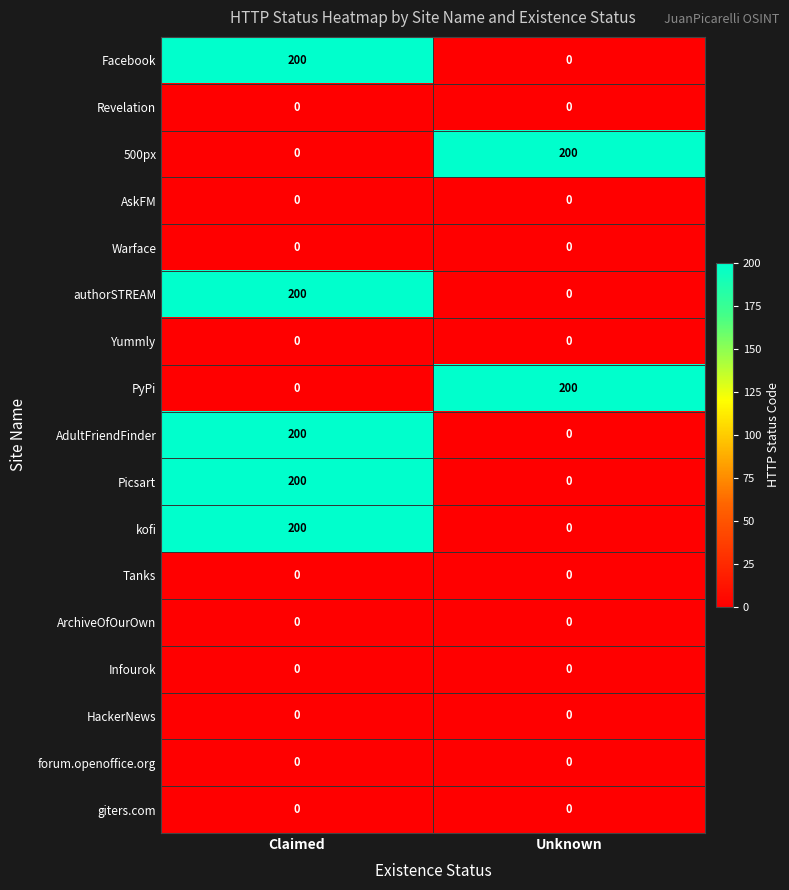

What is the sum of all authorSTREAM values?

200